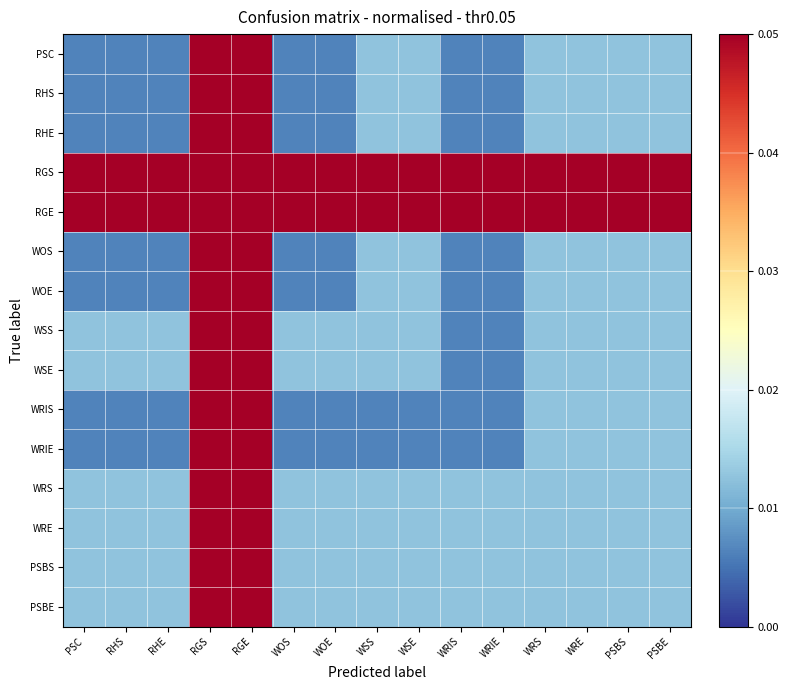

At which category does the chart reach its minimum across all series?

PSC